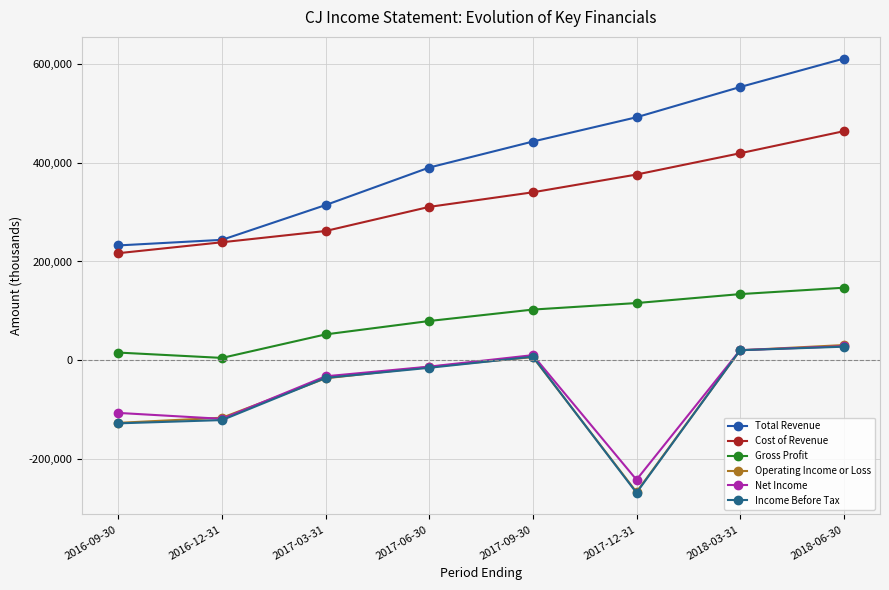

How many negative values does the Net Income series have?

5